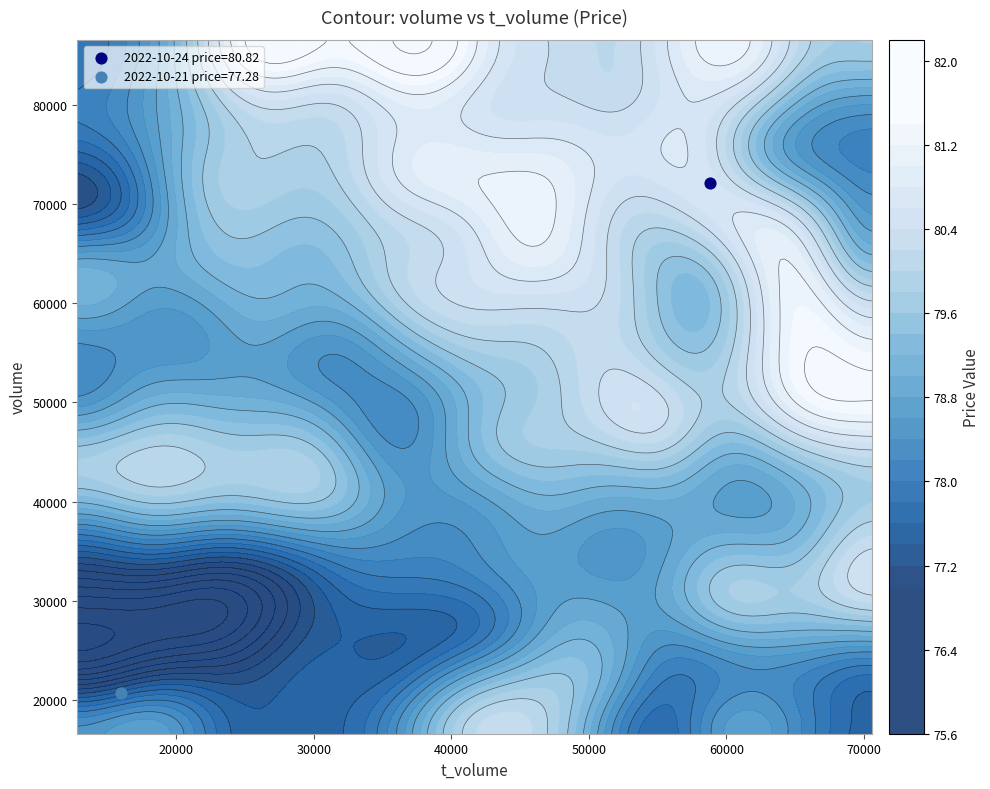

List the labels in order of 2022-10-21 value, smallest first.

price, t_volume, volume